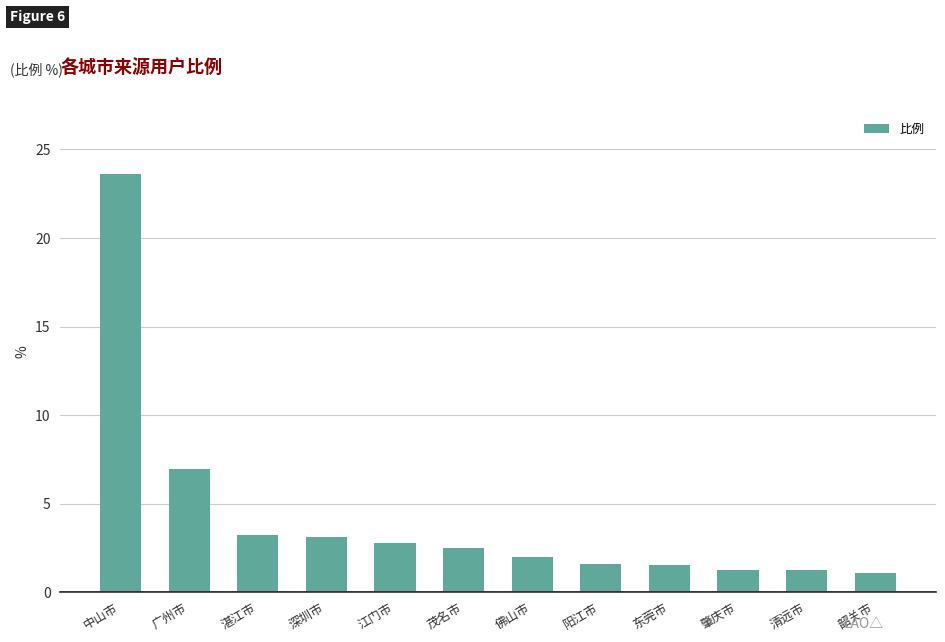

At which label does the data first exceed 2?

中山市